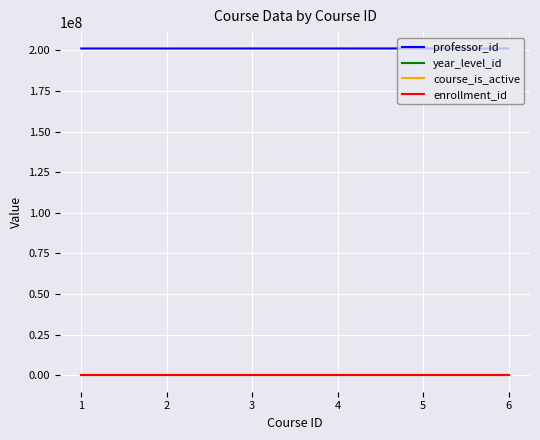

Does the chart have visible grid lines?

Yes